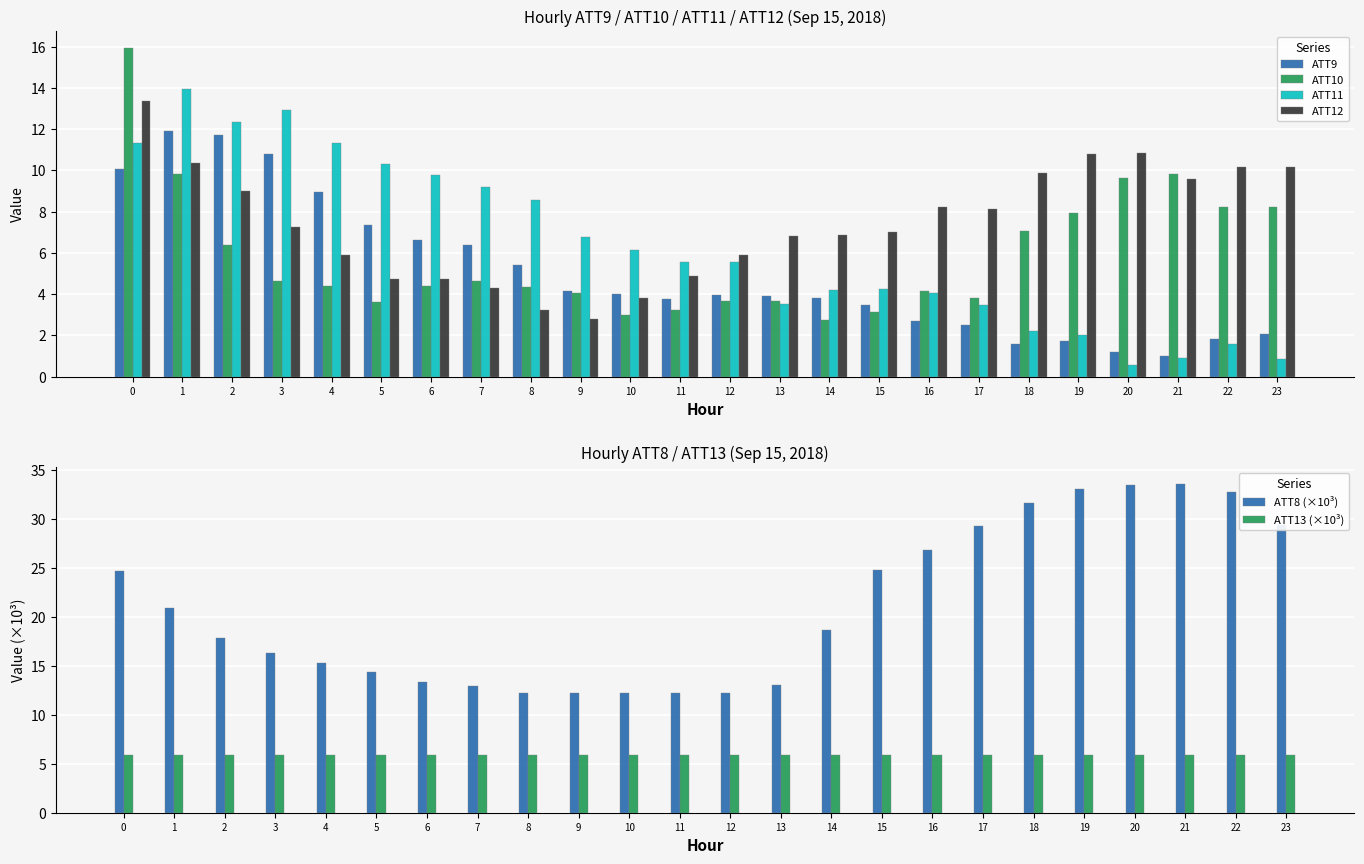

What is the minimum value for ATT12?

2.8